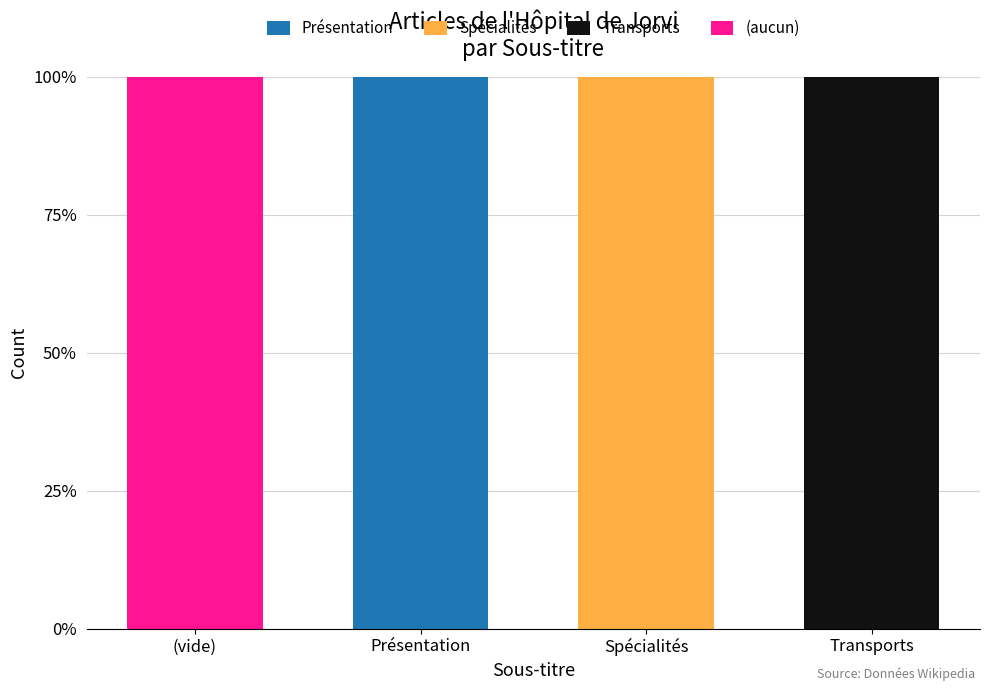

At which label does Présentation reach its peak?

Présentation